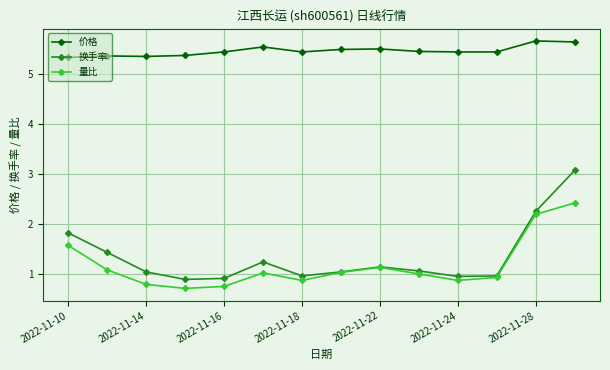

Is this an area chart (filled region under the line)?

No